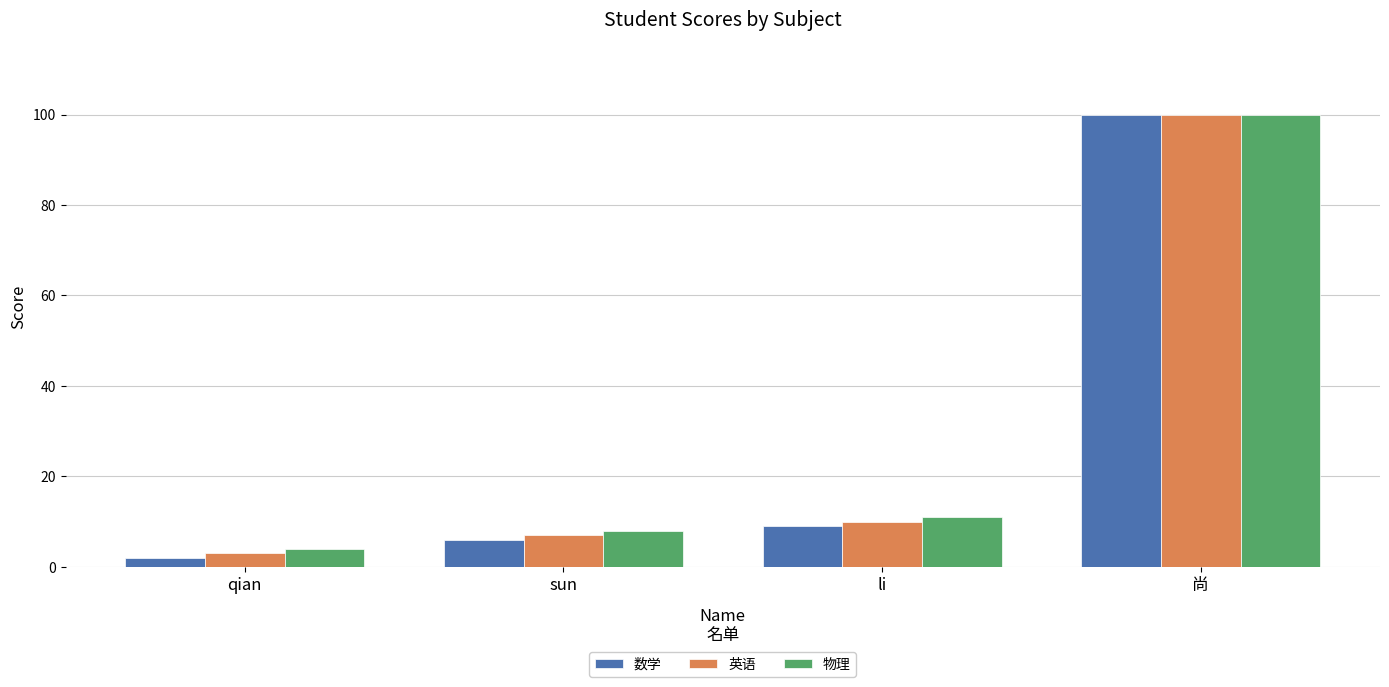

Where is 英语 nearest to the value 51?

li